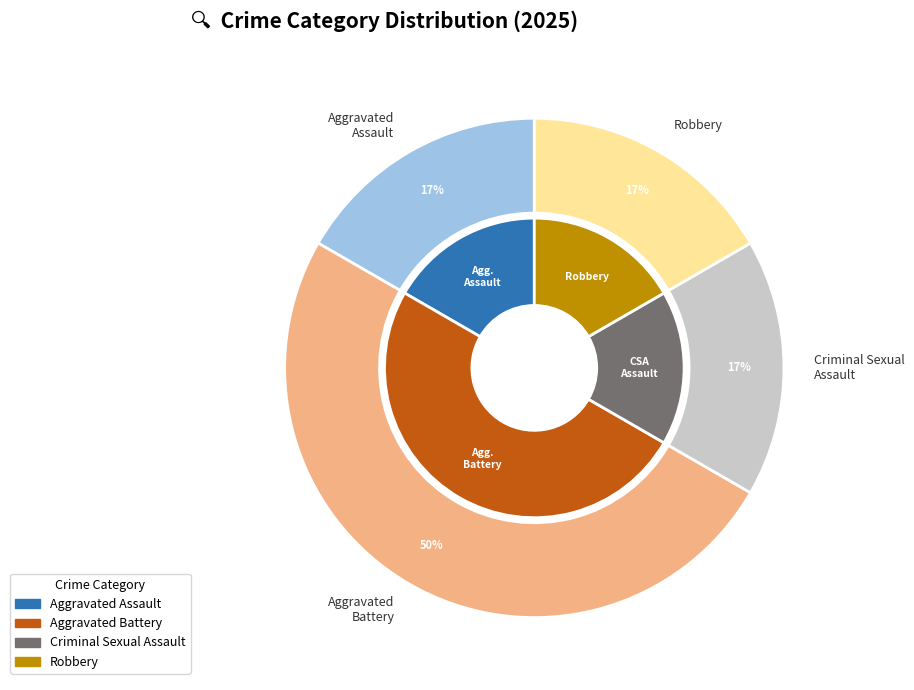

Does any single category account for the majority?

No